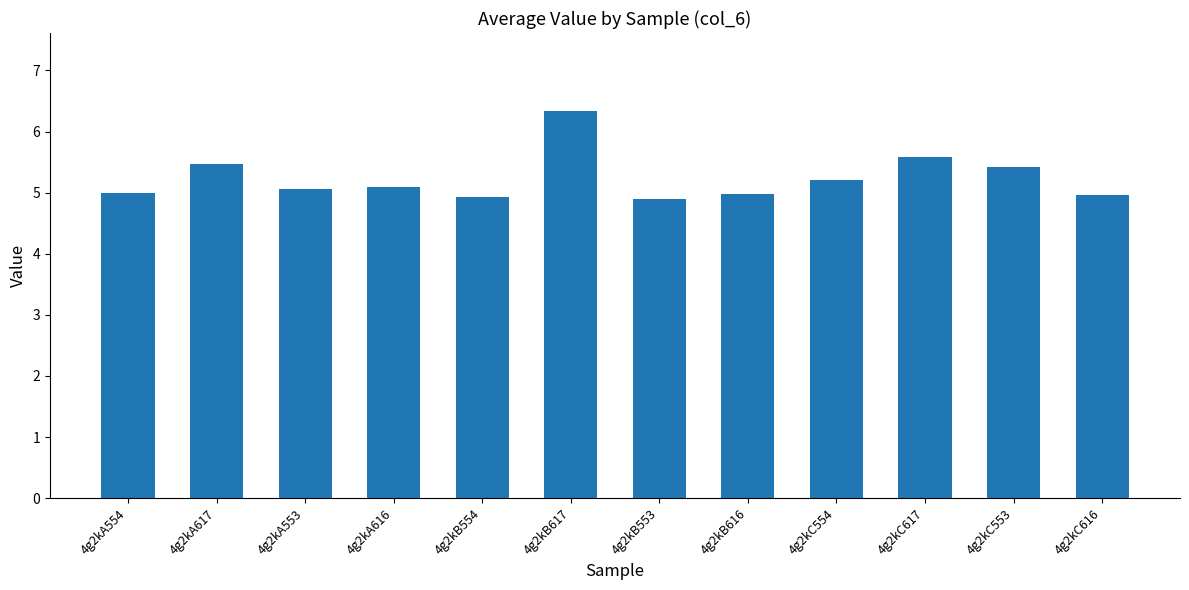

Are the bars grouped side by side (vs. stacked)?

No